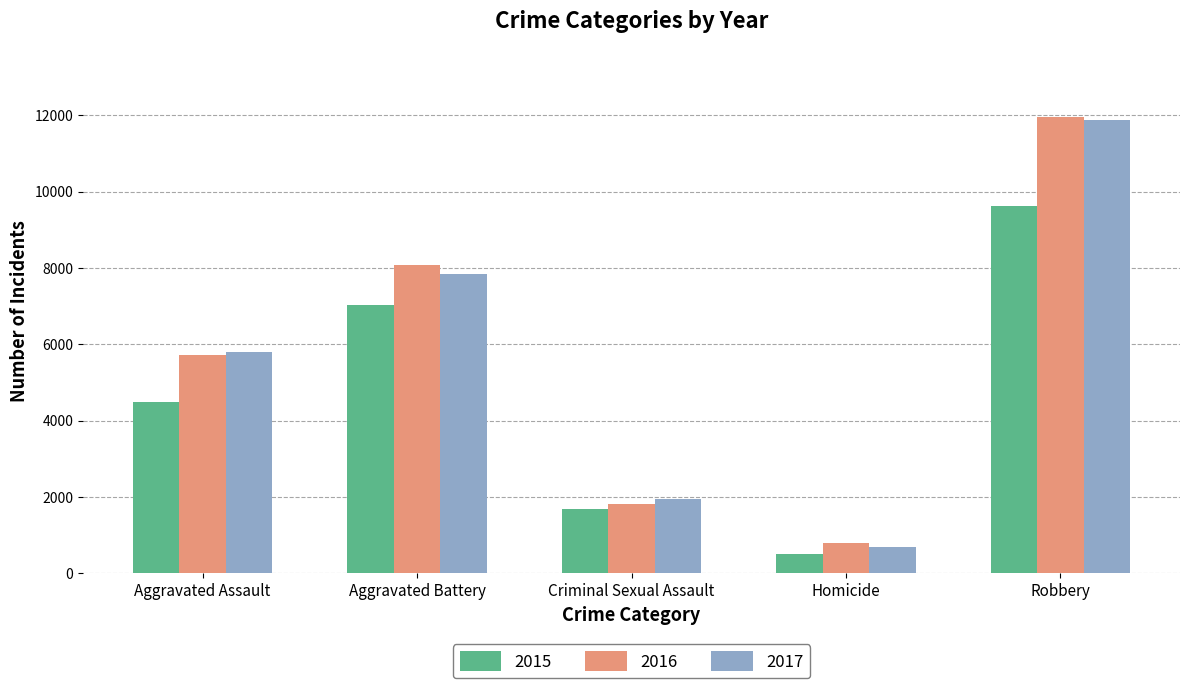

At Homicide, list the series in order from largest to smallest.

2016, 2017, 2015